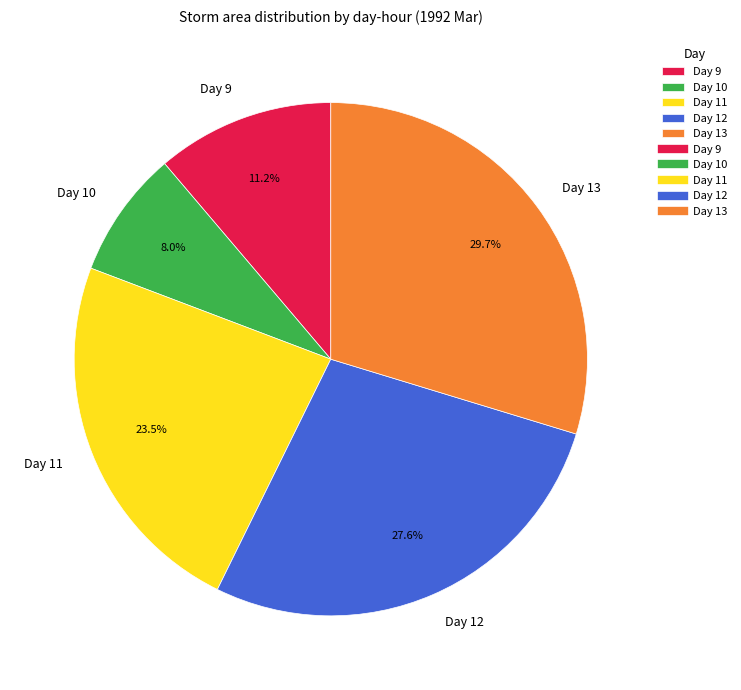

What is the ratio of the value at Day 12 to the value at Day 11?

1.2